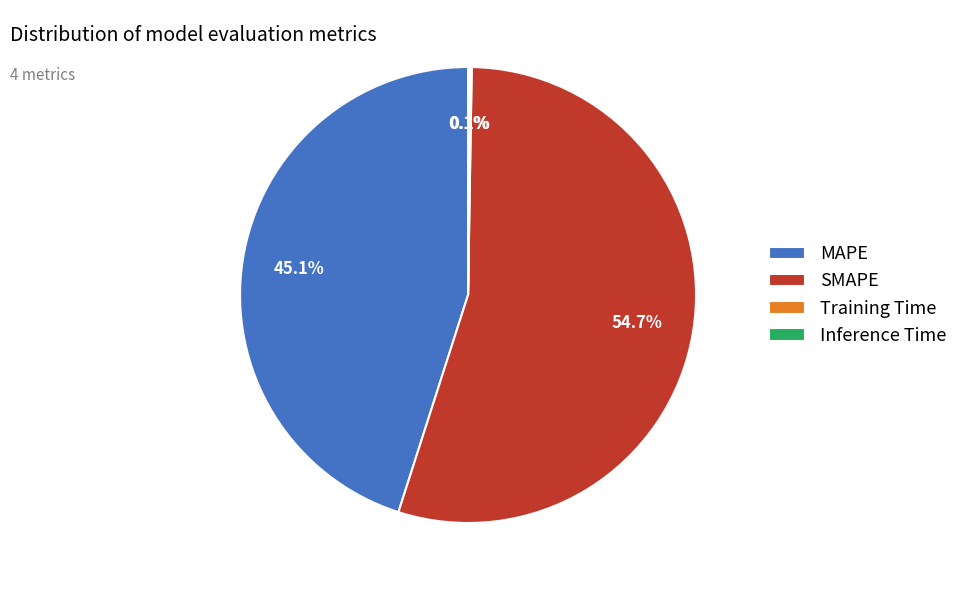

What is the majority slice?

SMAPE